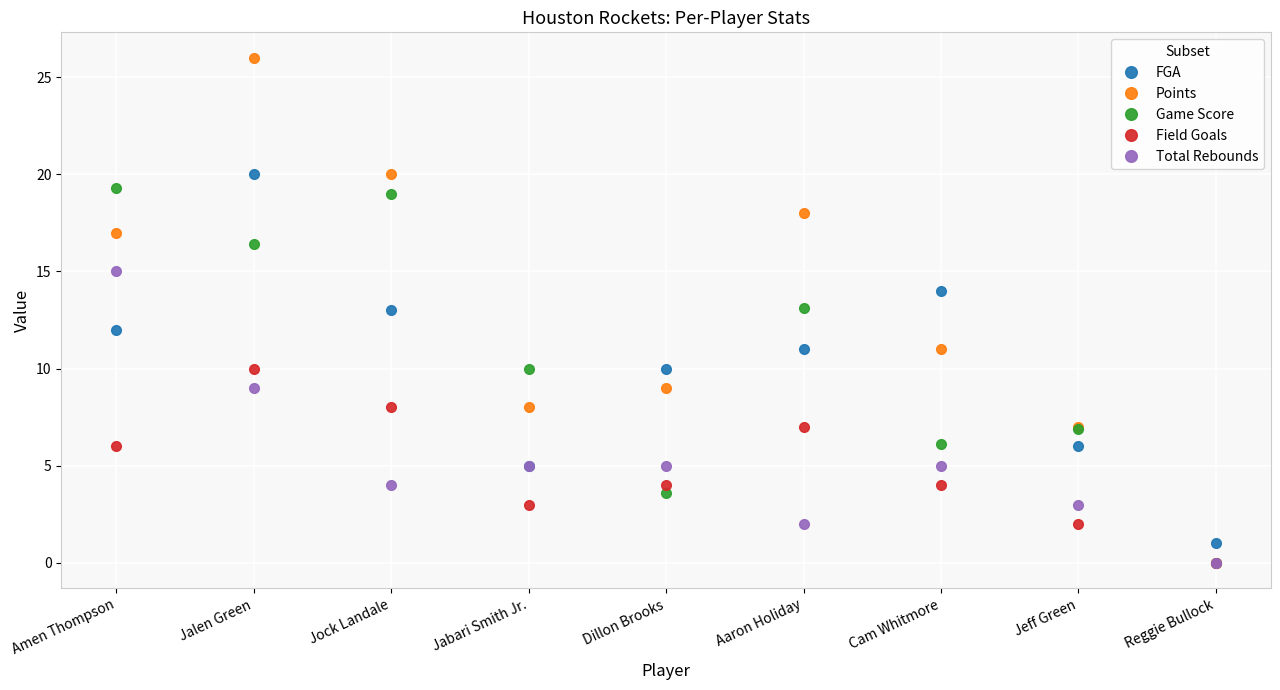

How many interior local peaks does the FGA series have?

2